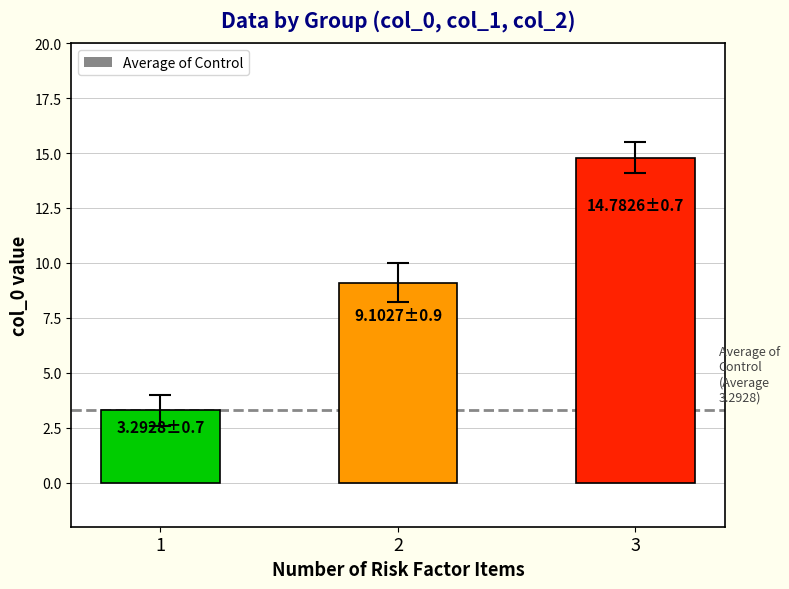

How many data points are above 9?

2